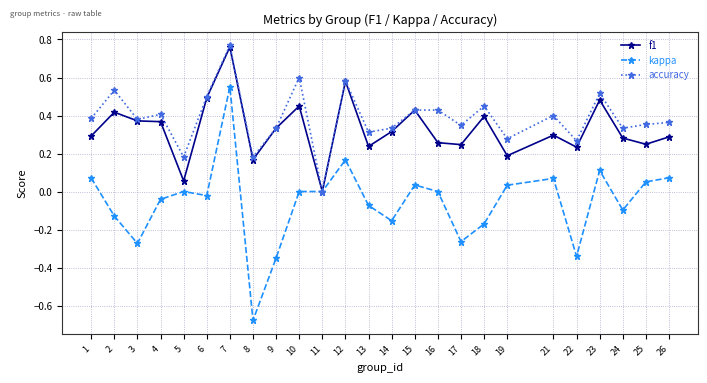

True or false: accuracy has a value of 0.2 at 21.

False